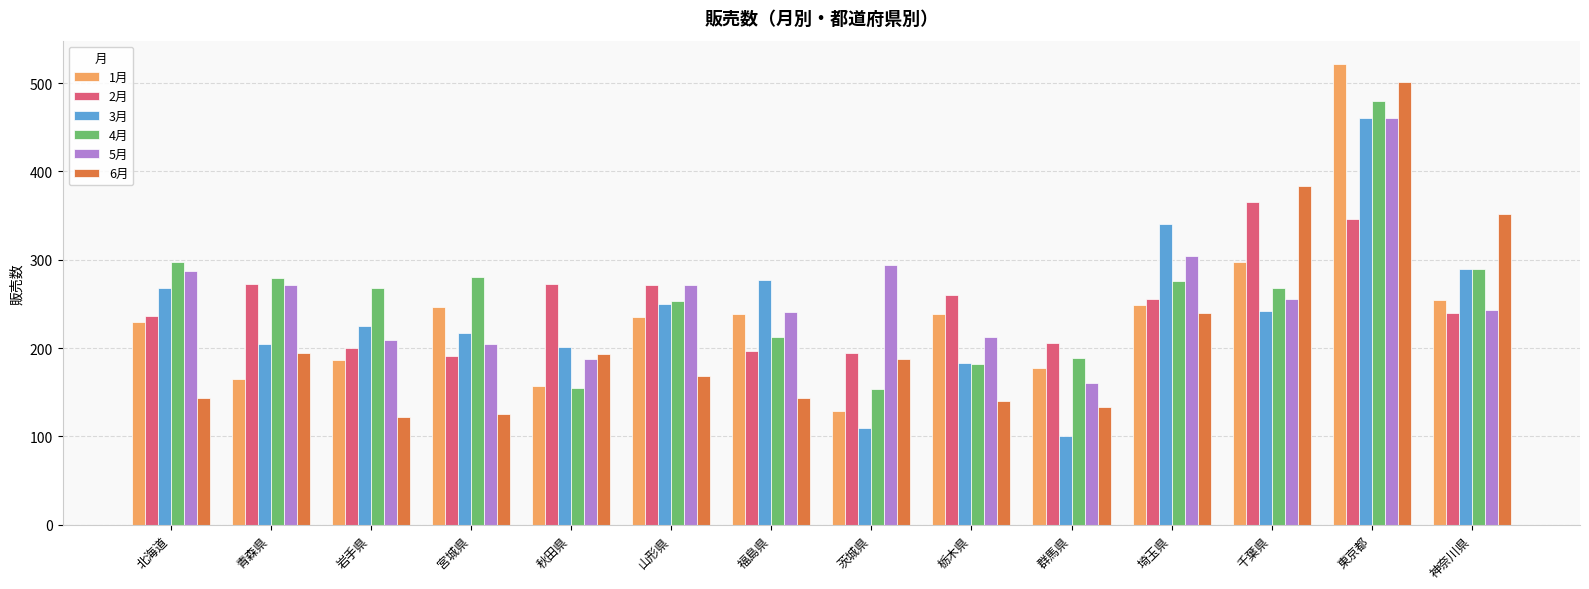

What is the minimum value shown in the chart?

101